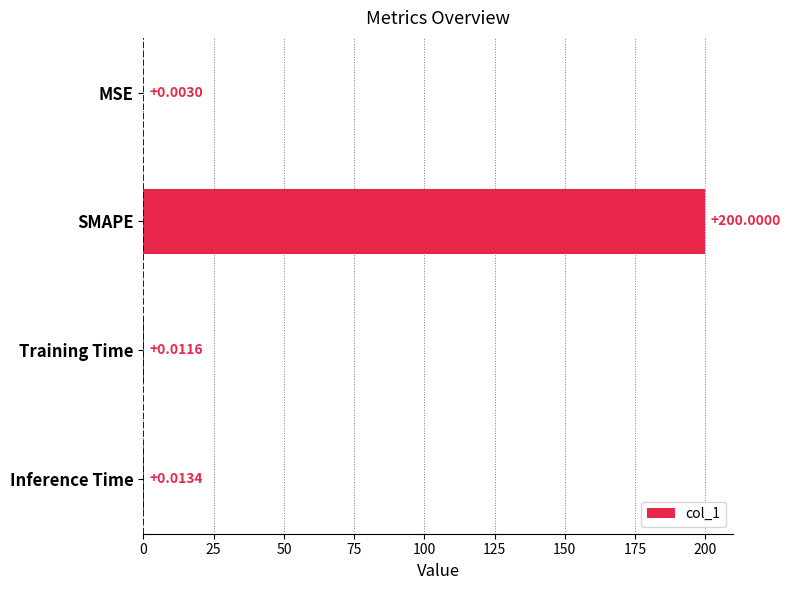

At which category does the chart reach its peak across all series?

SMAPE